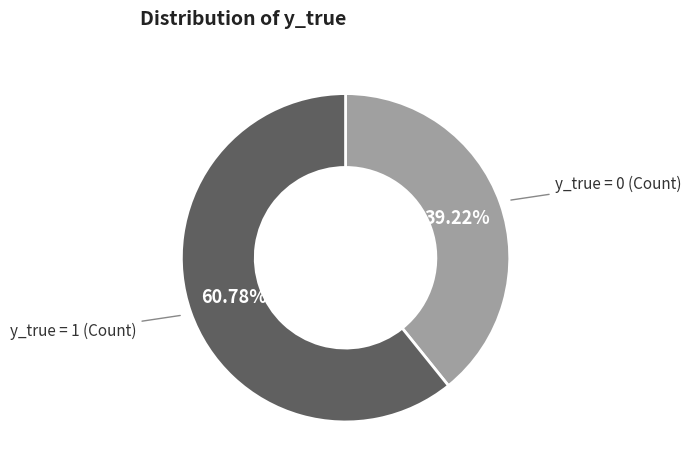

Does any single category account for the majority?

Yes